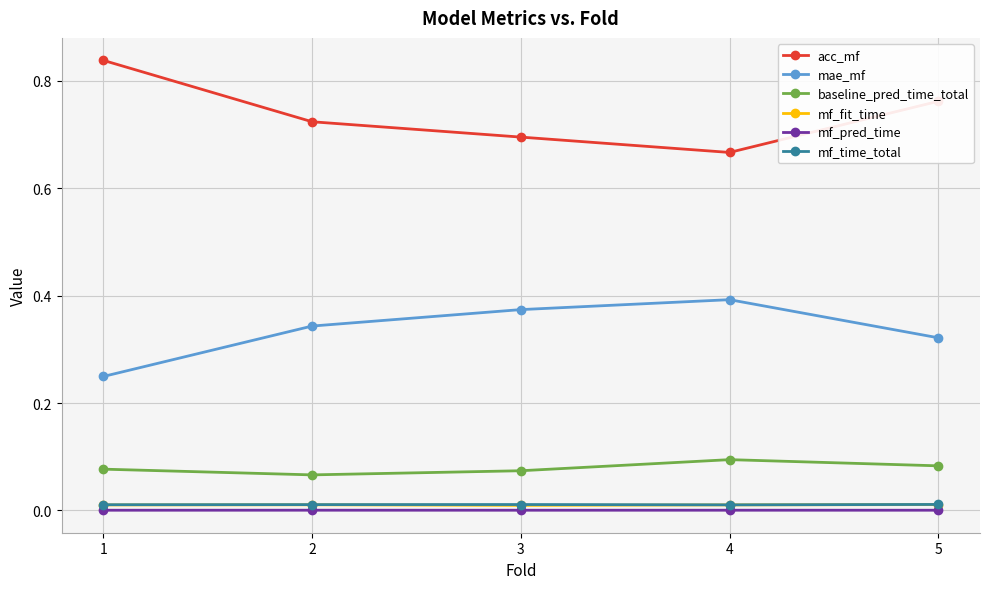

True or false: mf_time_total has more than 0 points higher than both neighbors.

True